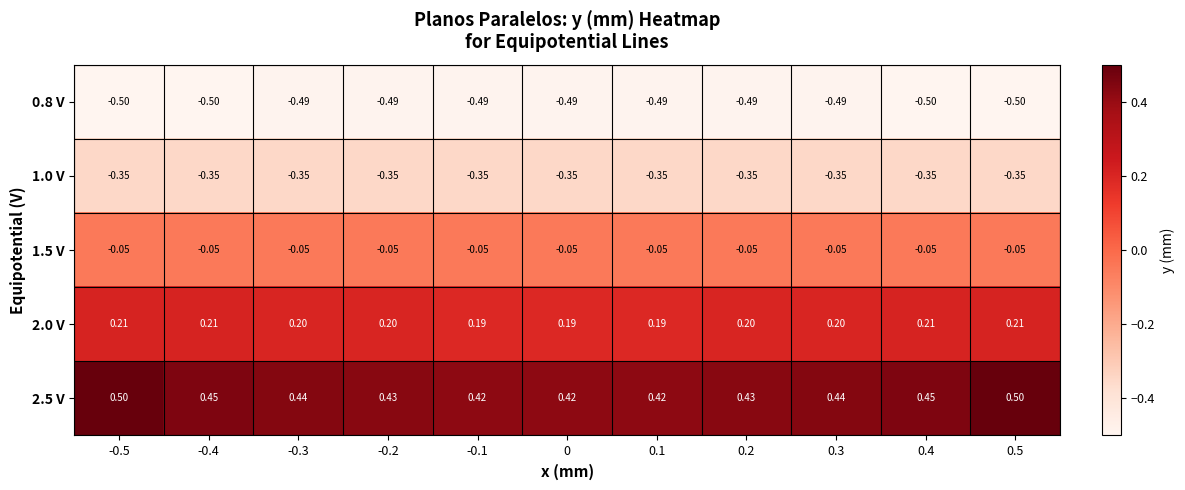

Is the value of 1.5 V at 0.4 greater than the value of 0.8 V at 0.3?

Yes